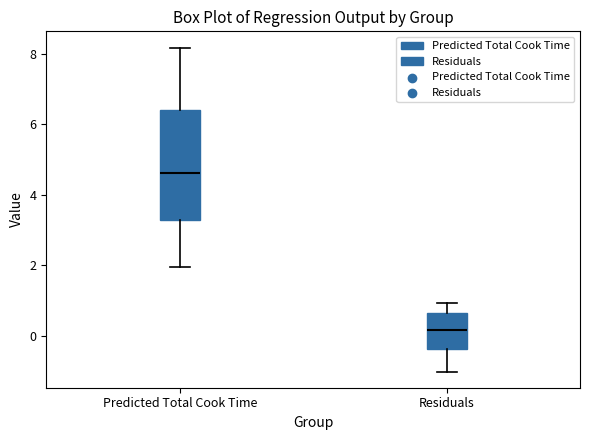

Reading left to right, transcribe this box plot: for each box, give where its median line is, the range the box spans, and where its two whiskers end, as read against the y-axis. The values are not printed on the chart, so give them approximately, as read against the axis.

Predicted Total Cook Time: median 4.6, box 3.2 to 6.4, whiskers 2.0 to 8.2
Residuals: median 0.2, box -0.4 to 0.6, whiskers -1.0 to 1.0